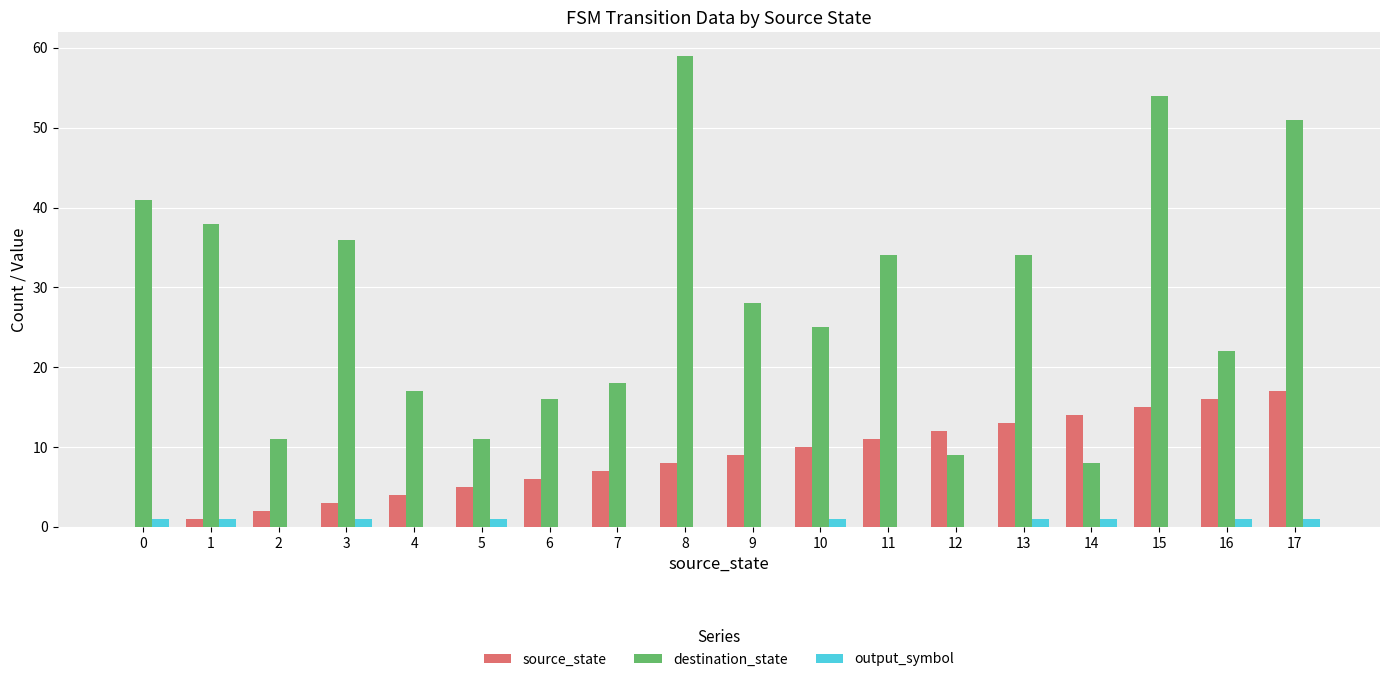

How many groups of bars are there?

18